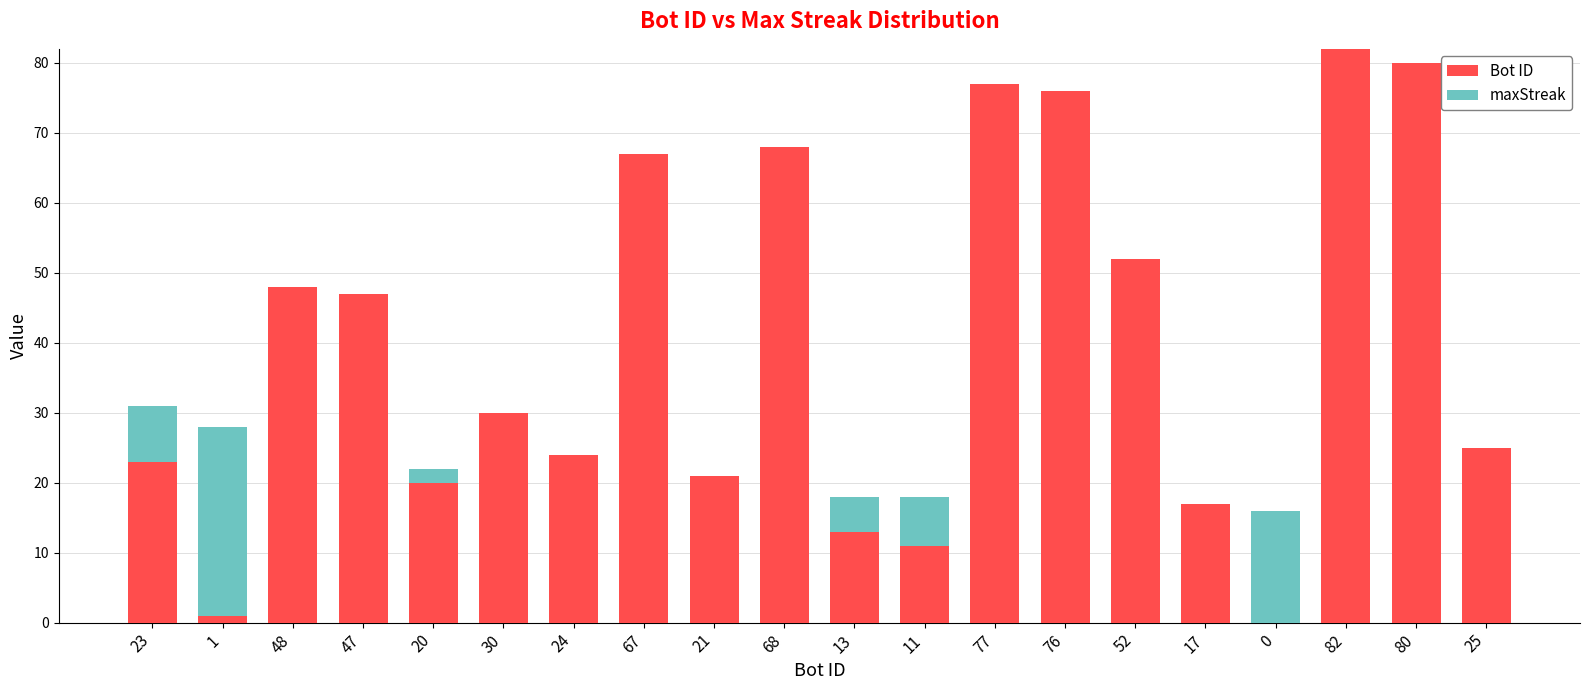

What are all the series names shown in the legend?

Bot ID, maxStreak